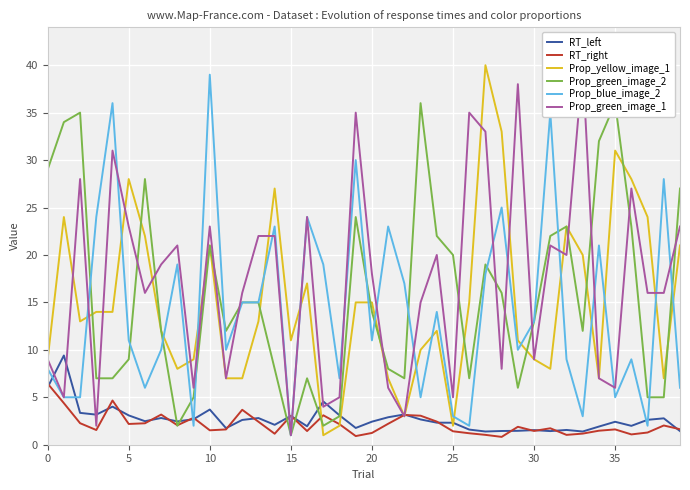

True or false: Prop_green_image_1 has more than 0 interior local peaks.

True